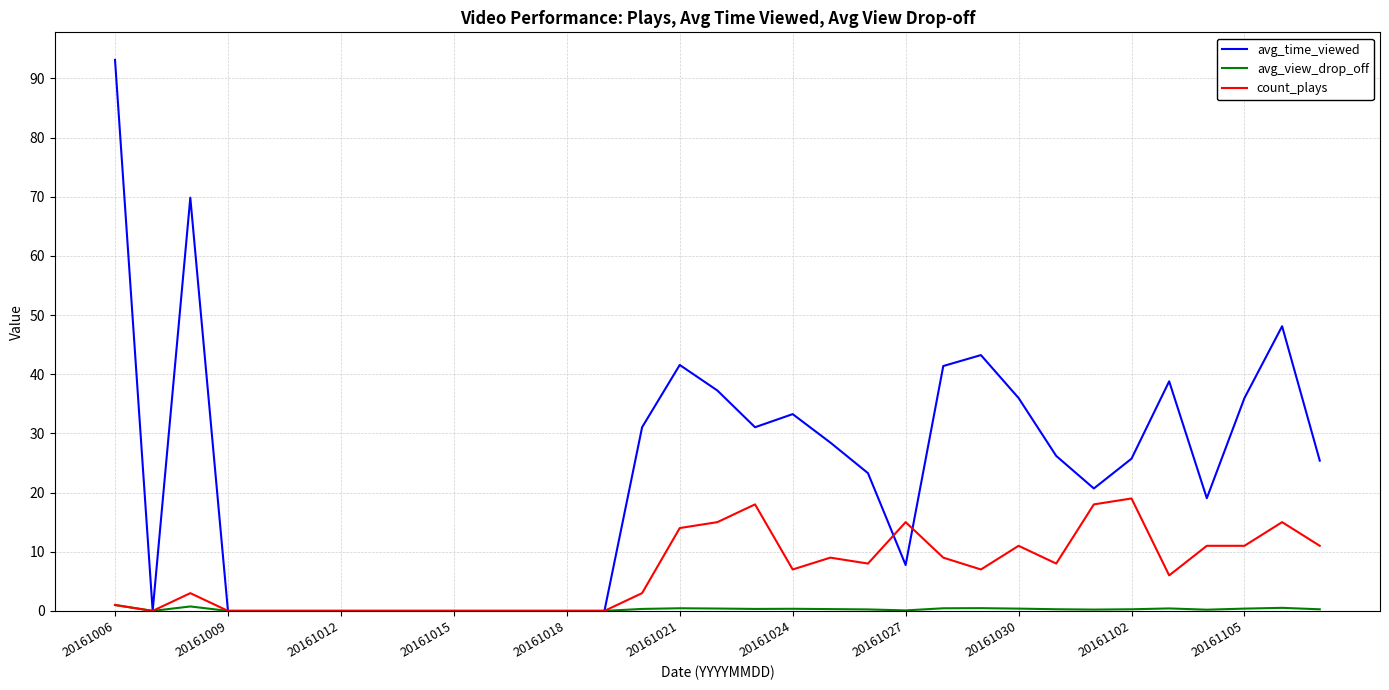

Which series has the largest total across all categories?

avg_time_viewed